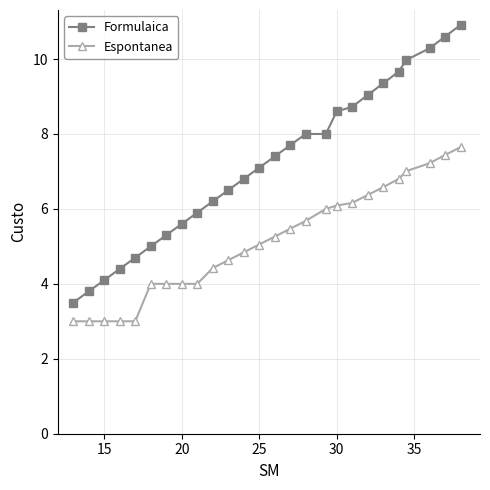

True or false: Formulaica and Espontanea cross at least once.

False